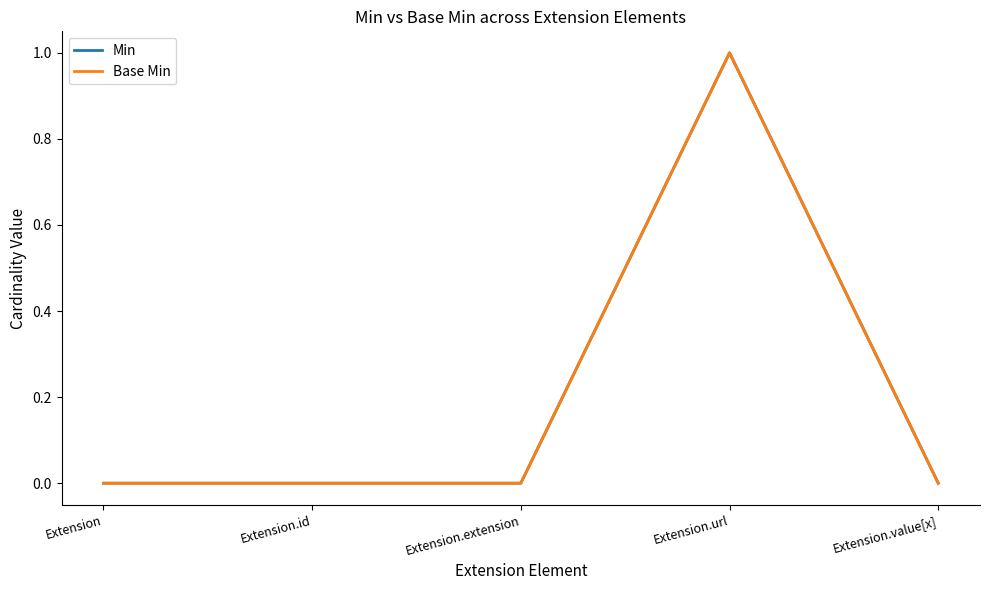

Reading left to right, transcribe all the data shown in this chart.

Min: Extension=0	Extension.id=0	Extension.extension=0	Extension.url=1	Extension.value[x]=0
Base Min: Extension=0	Extension.id=0	Extension.extension=0	Extension.url=1	Extension.value[x]=0